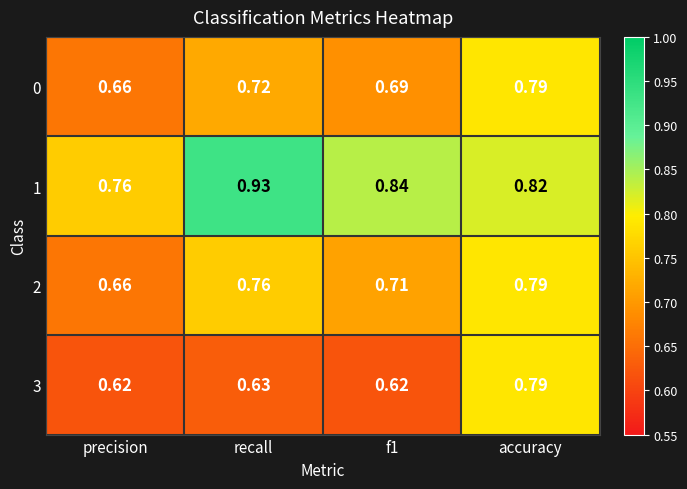

Which category has the lowest value in the 0 series?

precision